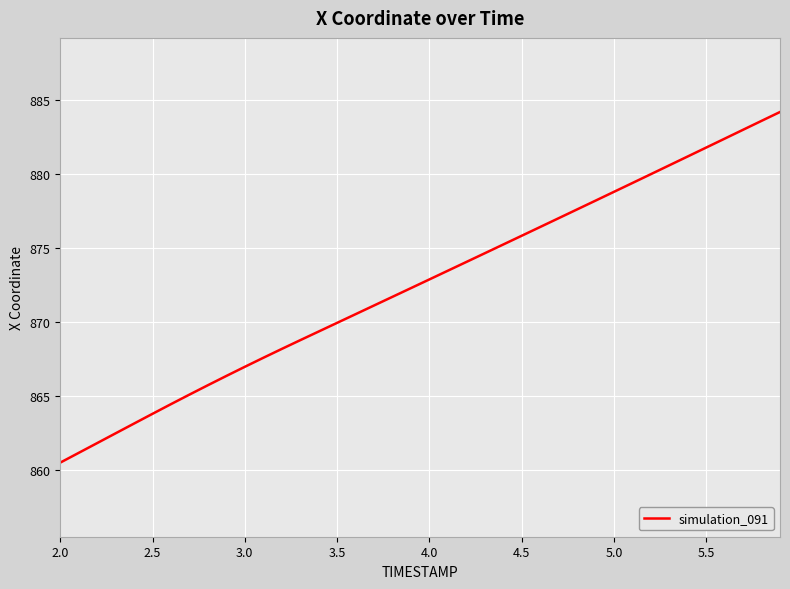

What is the minimum value shown in the chart?

860.5